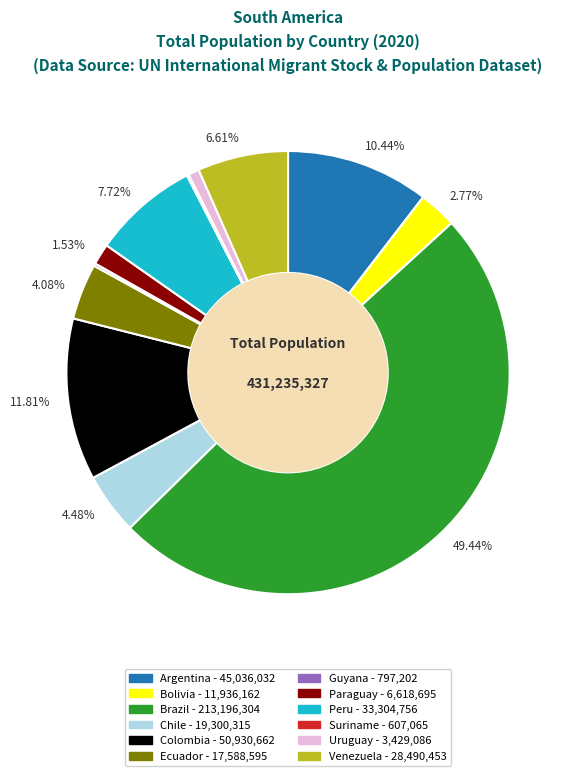

Combined, do Brazil and Colombia account for over 50%?

Yes